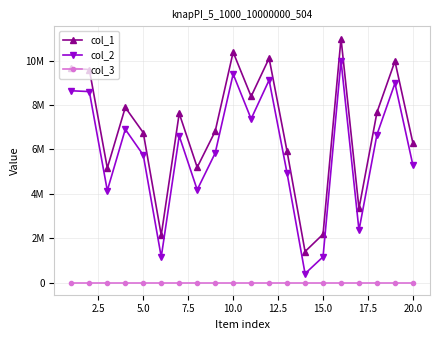

What are all the series names shown in the legend?

col_1, col_2, col_3